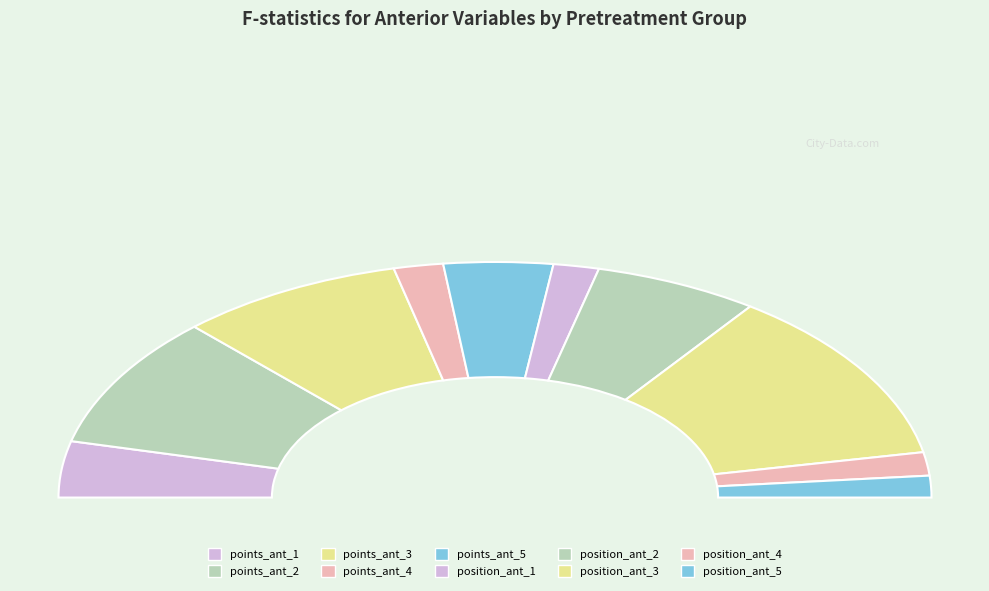

Is it true that position_ant_2 is 1% of the pie?

False